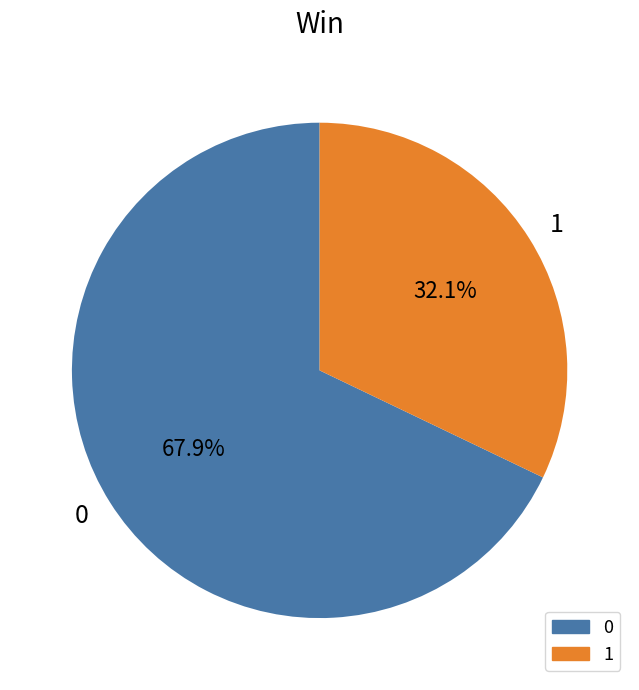

To the nearest percent, what portion does 1 represent?

32%